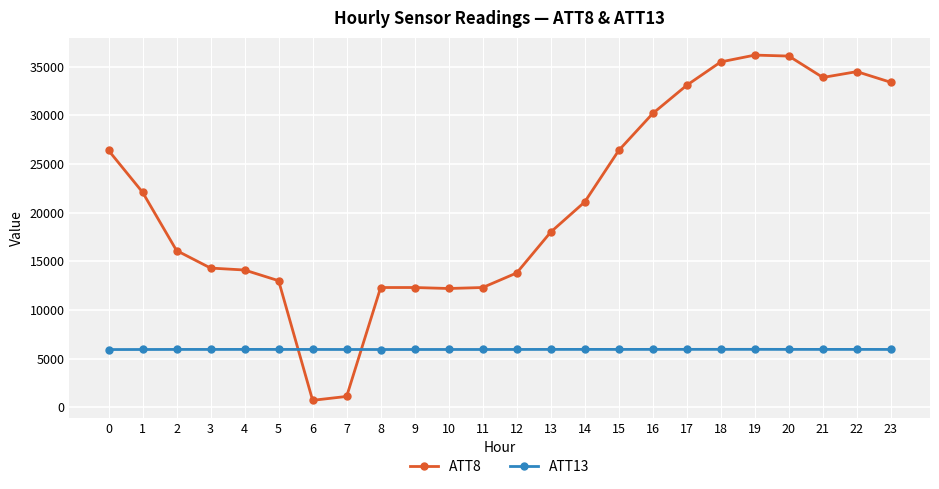

At how many categories does at least one series exceed 9395?

22